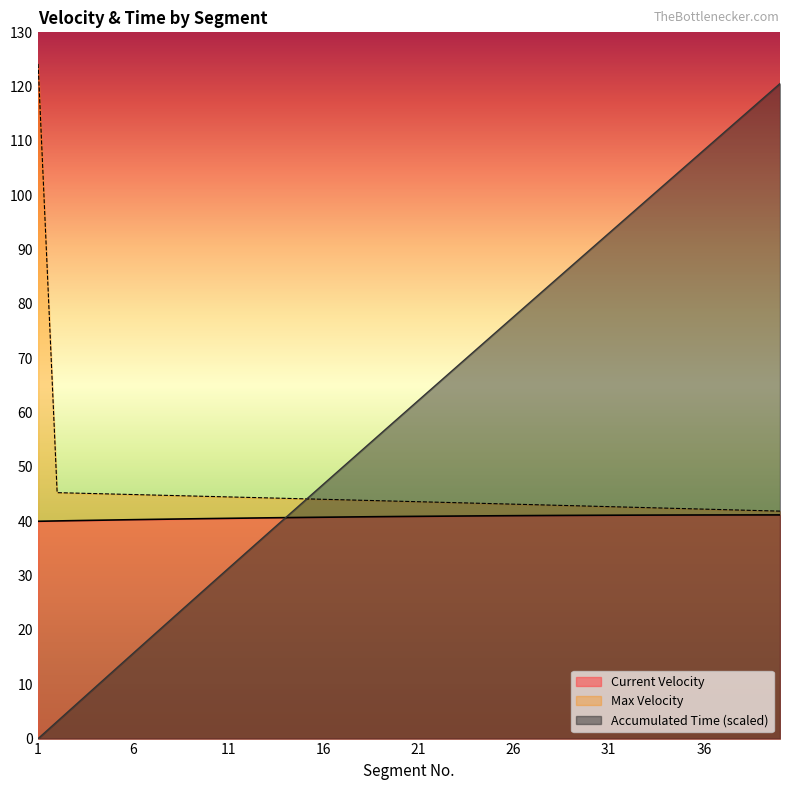

Between 3 and 4, which series saw the biggest shift?

Accumulated Time